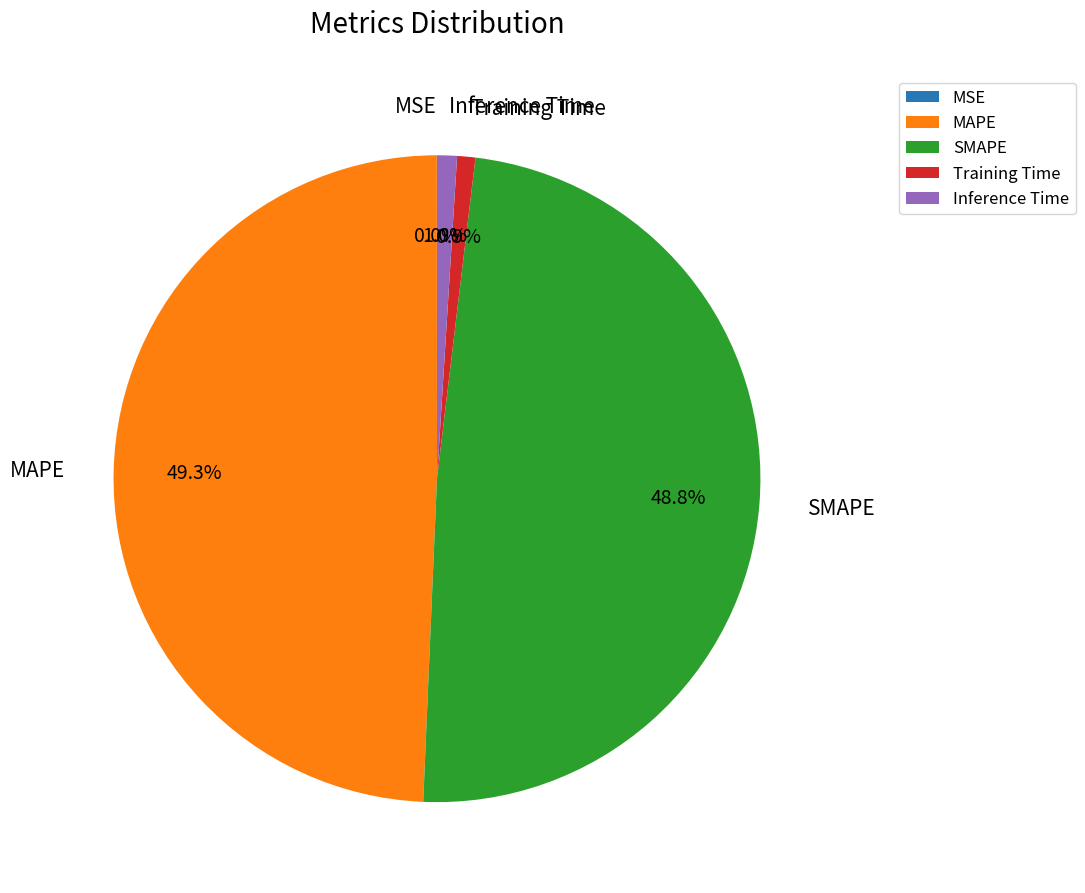

To the nearest percent, what is the difference between the largest and smallest slice percentages?

49%